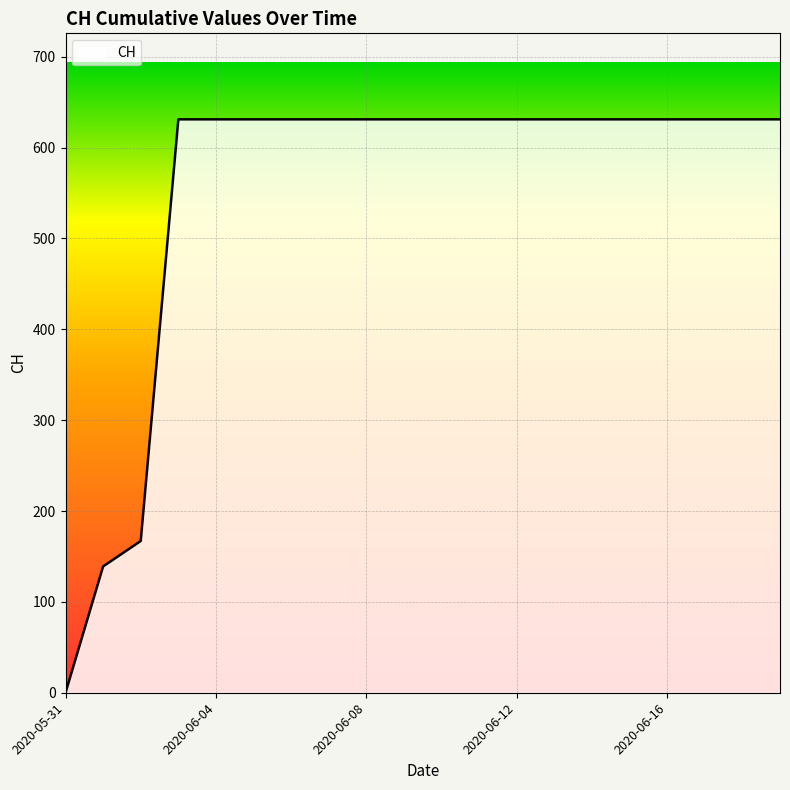

What is the greatest value displayed?

631